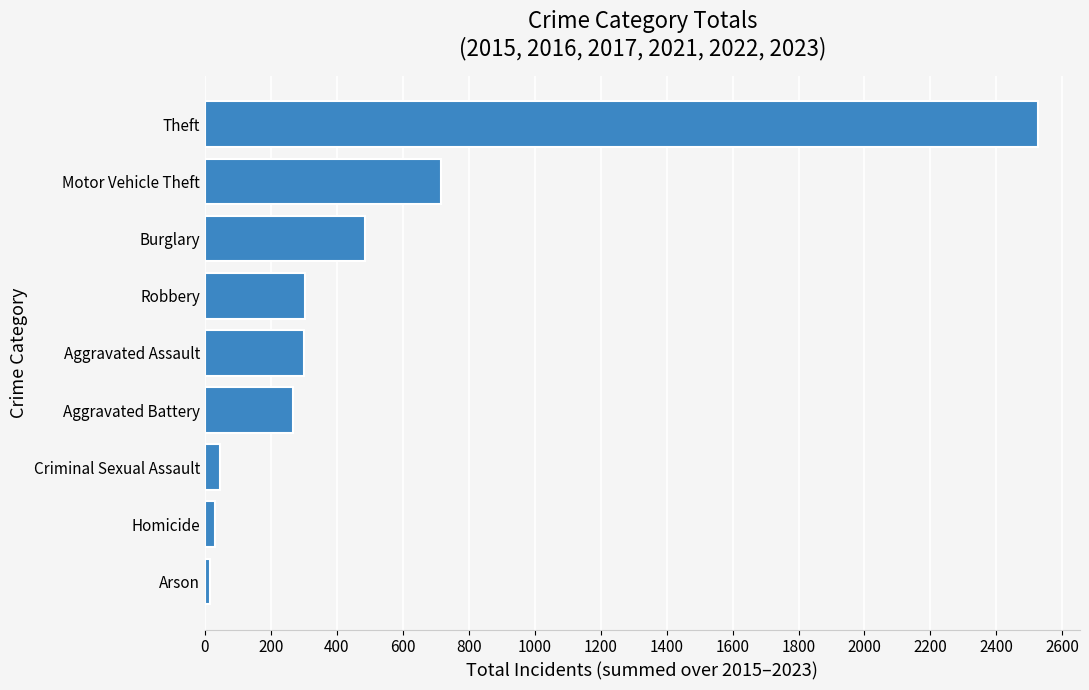

What is the average value?

521